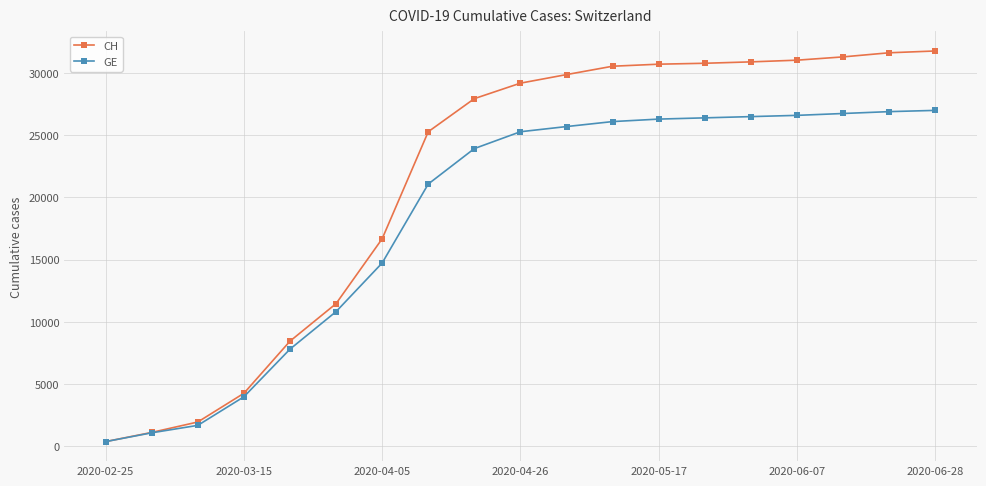

What is the value of the CH point at the 4th from the left?

4259